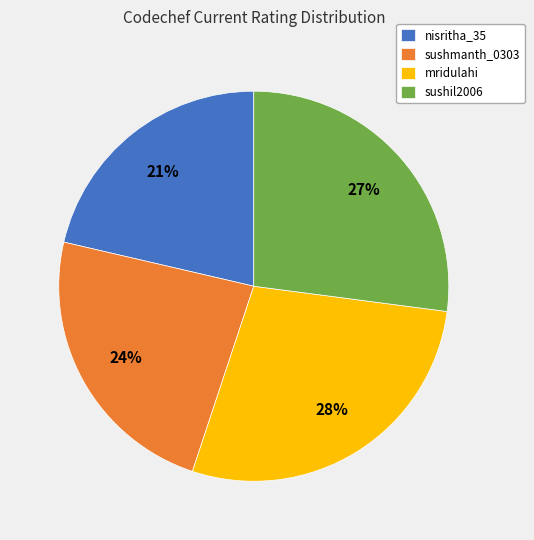

To the nearest percent, what is the combined percentage of sushil2006 and nisritha_35?

48%